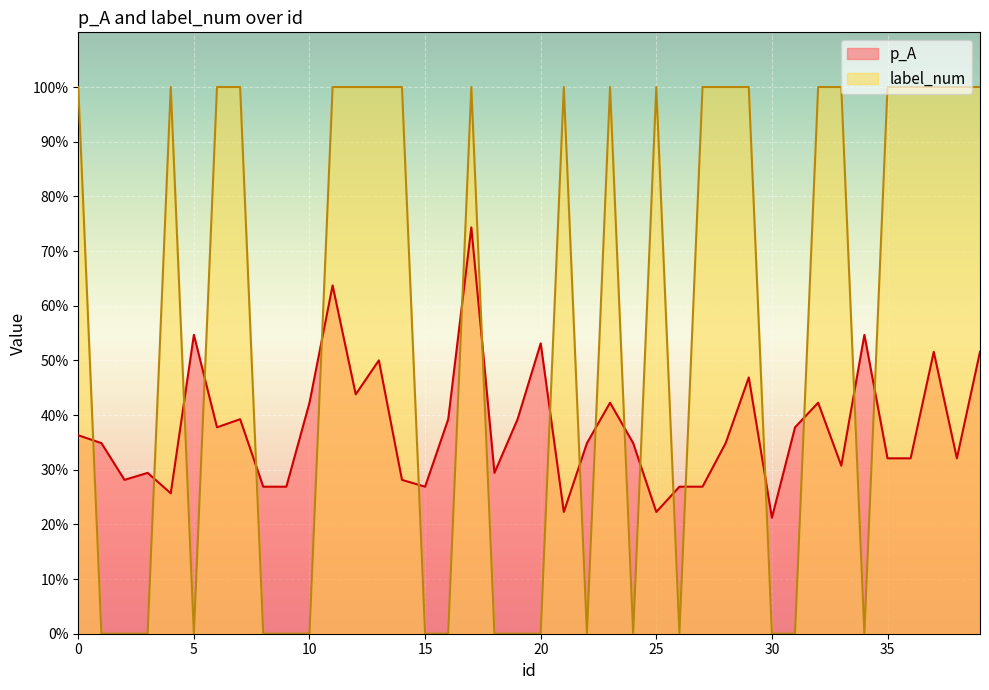

Reading right to left, extract all data points from this chart.

p_A: 0.5	0.3	0.5	0.3	0.3	0.5	0.3	0.4	0.4	0.2	0.5	0.3	0.3	0.3	0.2	0.3	0.4	0.3	0.2	0.5	0.4	0.3	0.7	0.4	0.3	0.3	0.5	0.4	0.6	0.4	0.3	0.3	0.4	0.4	0.5	0.3	0.3	0.3	0.3	0.4
label_num: 1.0	1.0	1.0	1.0	1.0	0.0	1.0	1.0	0.0	0.0	1.0	1.0	1.0	0.0	1.0	0.0	1.0	0.0	1.0	0.0	0.0	0.0	1.0	0.0	0.0	1.0	1.0	1.0	1.0	0.0	0.0	0.0	1.0	1.0	0.0	1.0	0.0	0.0	0.0	1.0